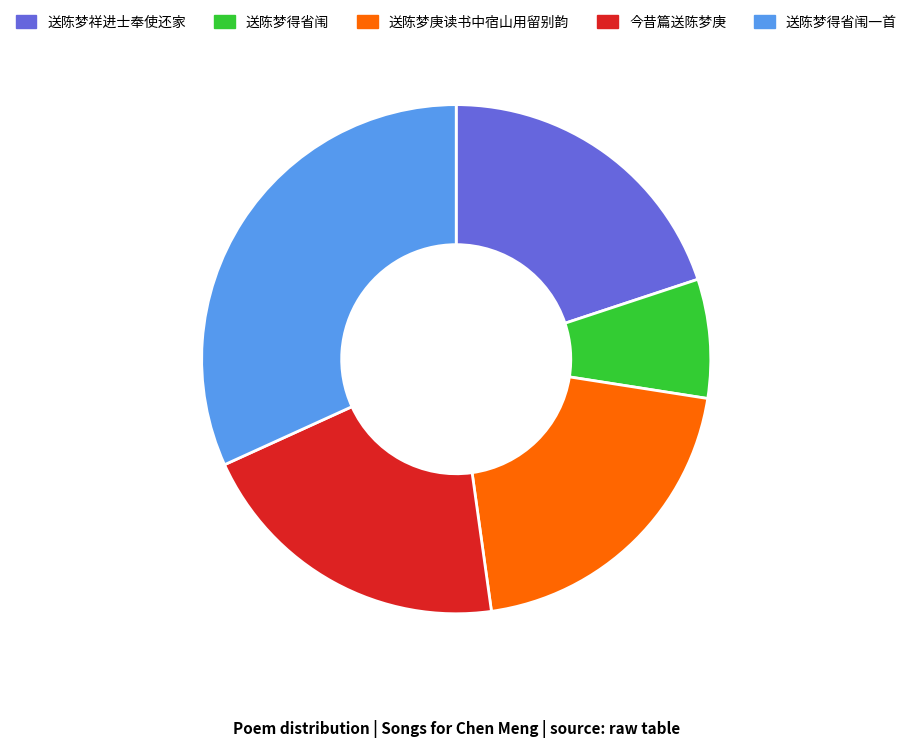

Approximately how many times larger is the value at 送陈梦得省闱一首 compared to 送陈梦得省闱?

4.2